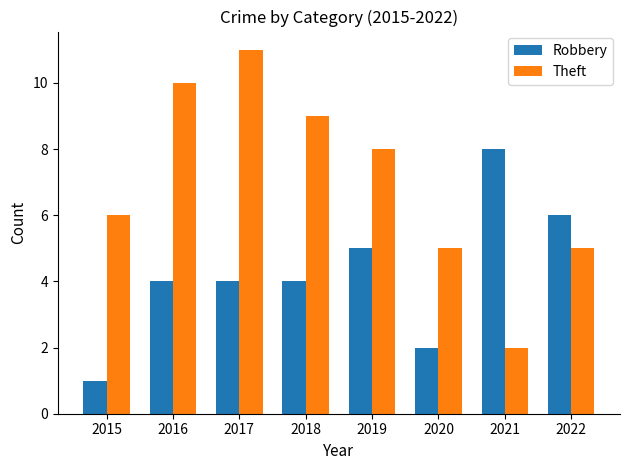

What is the spread (max minus min) of values at 2018?

5